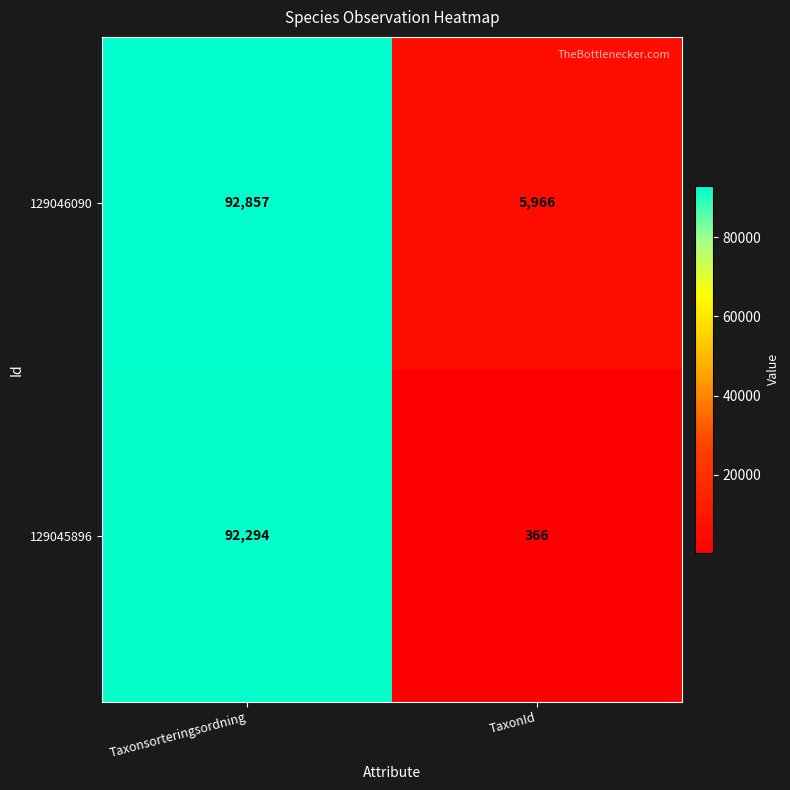

What is the difference between the 129045896 values at TaxonId and Taxonsorteringsordning?

91928